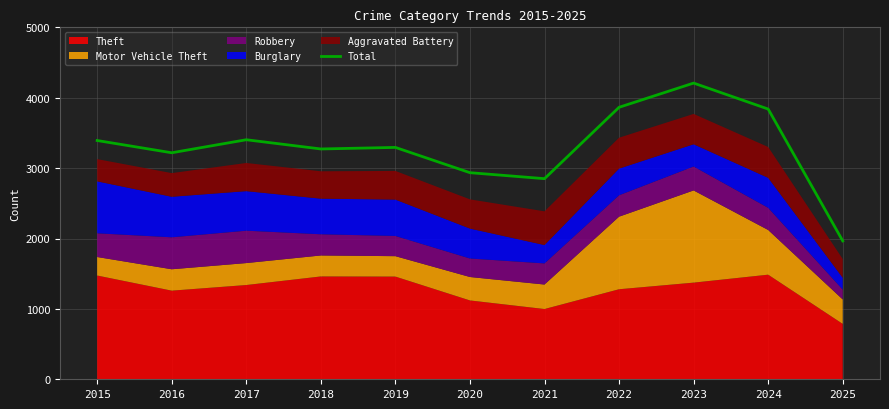

At which label does the data first exceed 3294?

2015